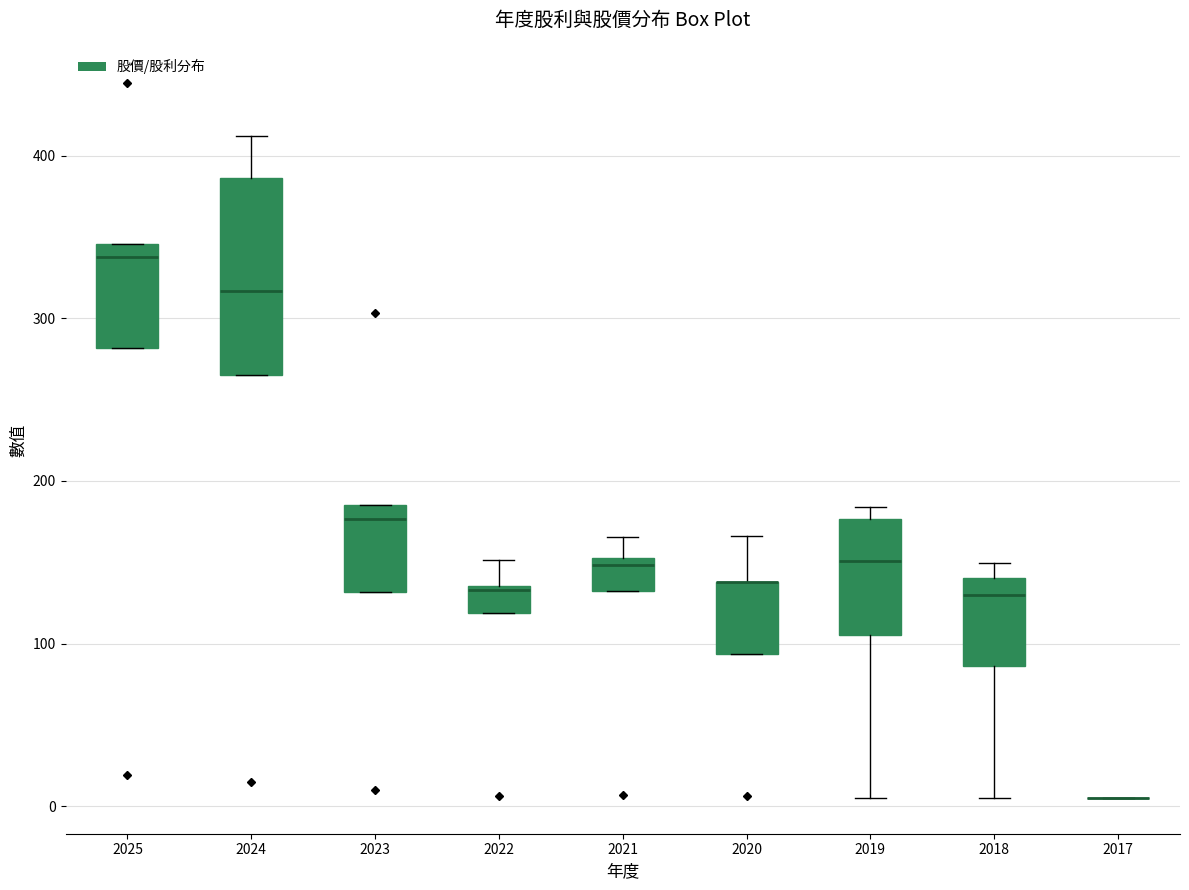

Comparing the boxes themselves (not the whiskers), which one is the tallest?

2024